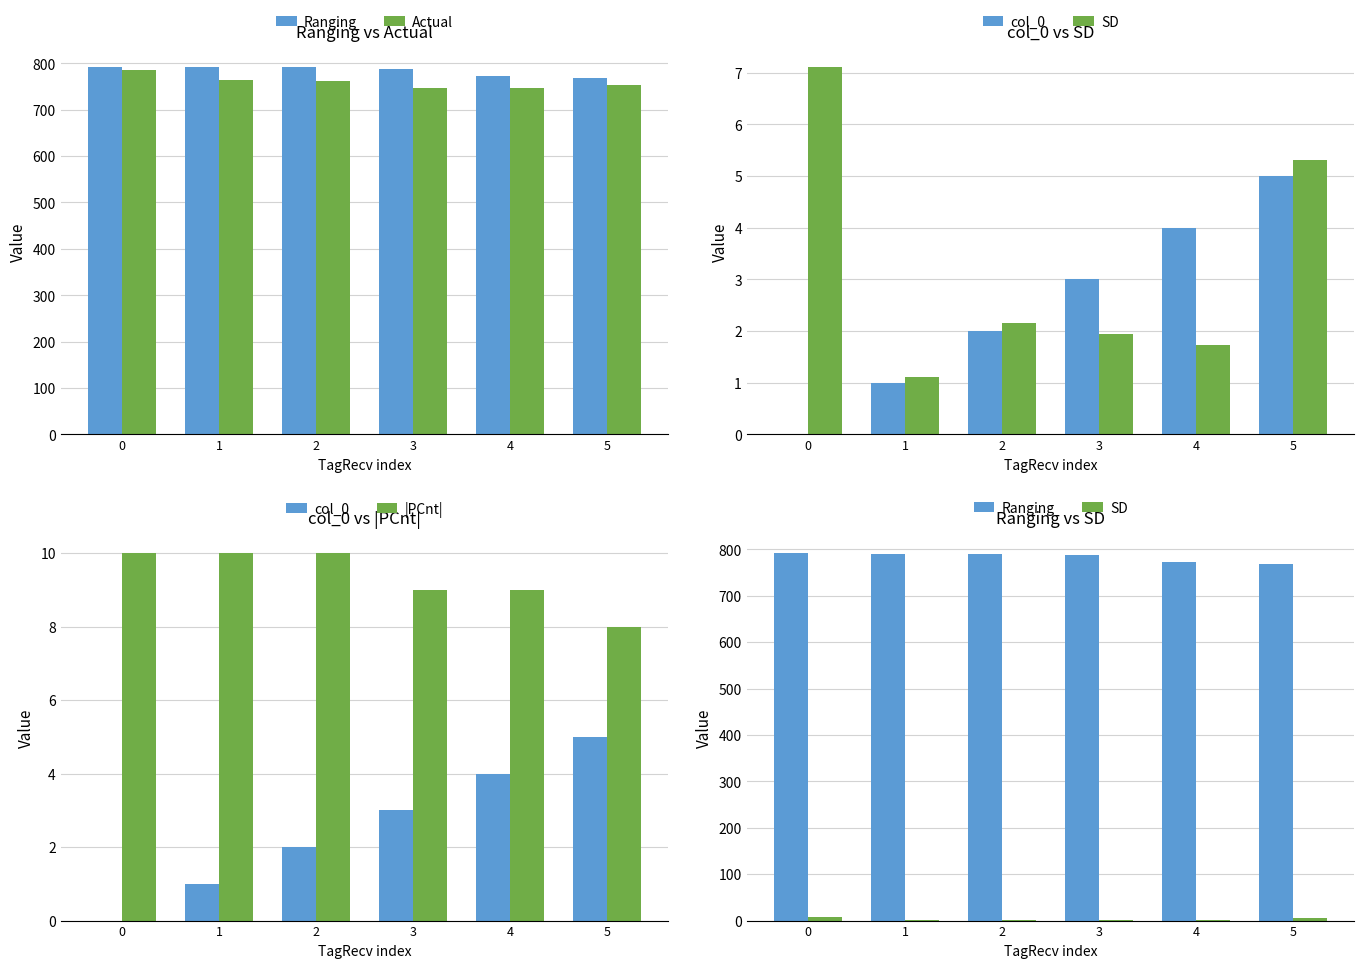

The value of |PCnt| at 3 is 14.1. True or false?

False